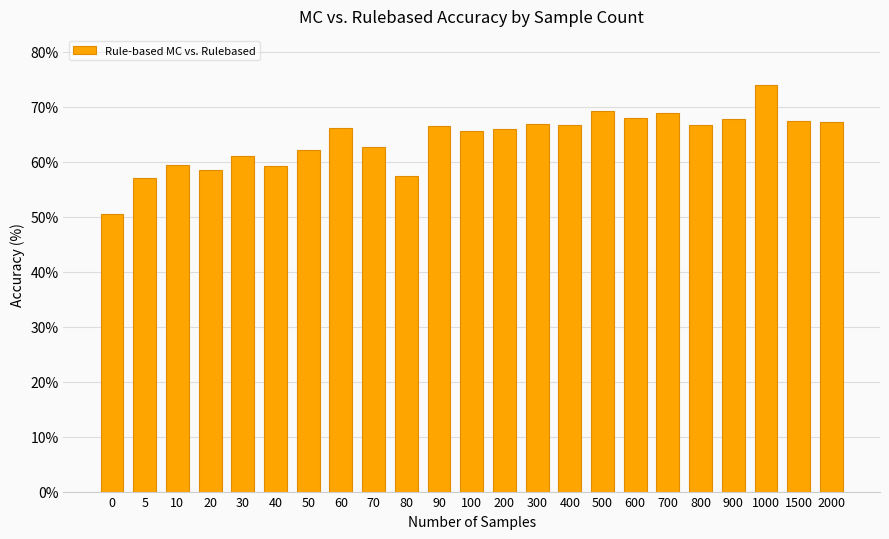

What value does the data have at 700?

68.8